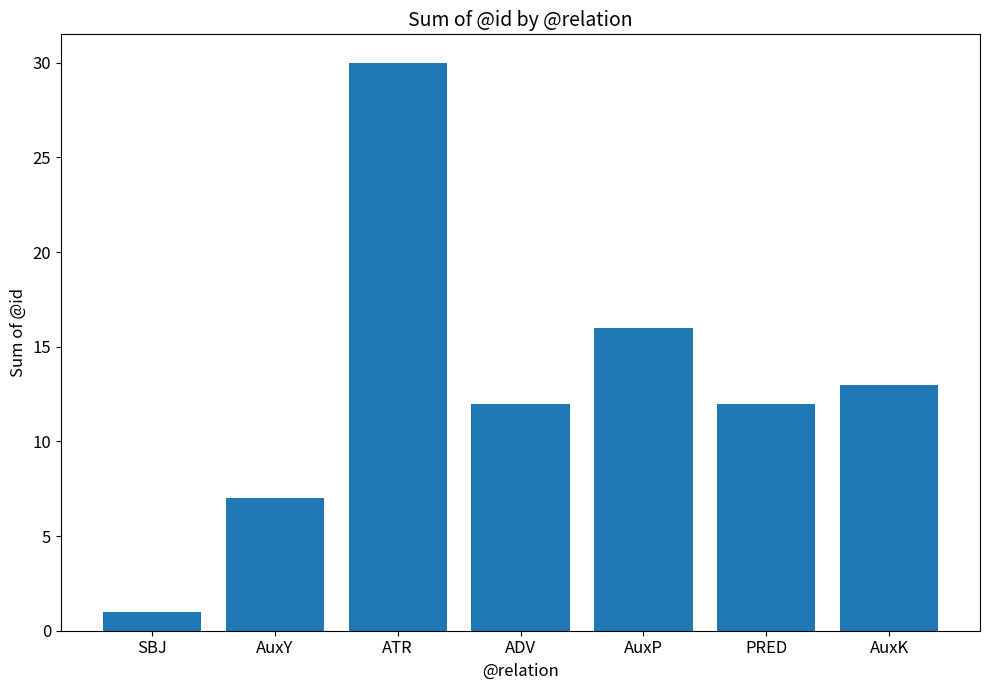

What is the maximum value shown in the chart?

30